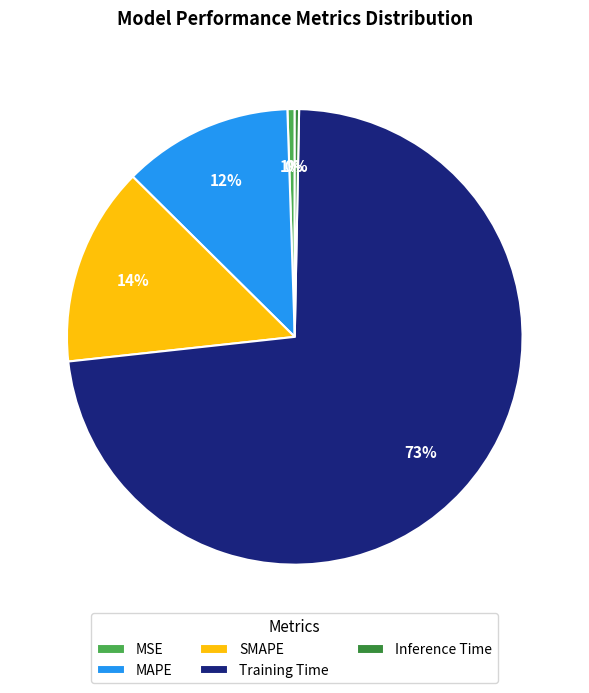

Which slice is the largest?

Training Time